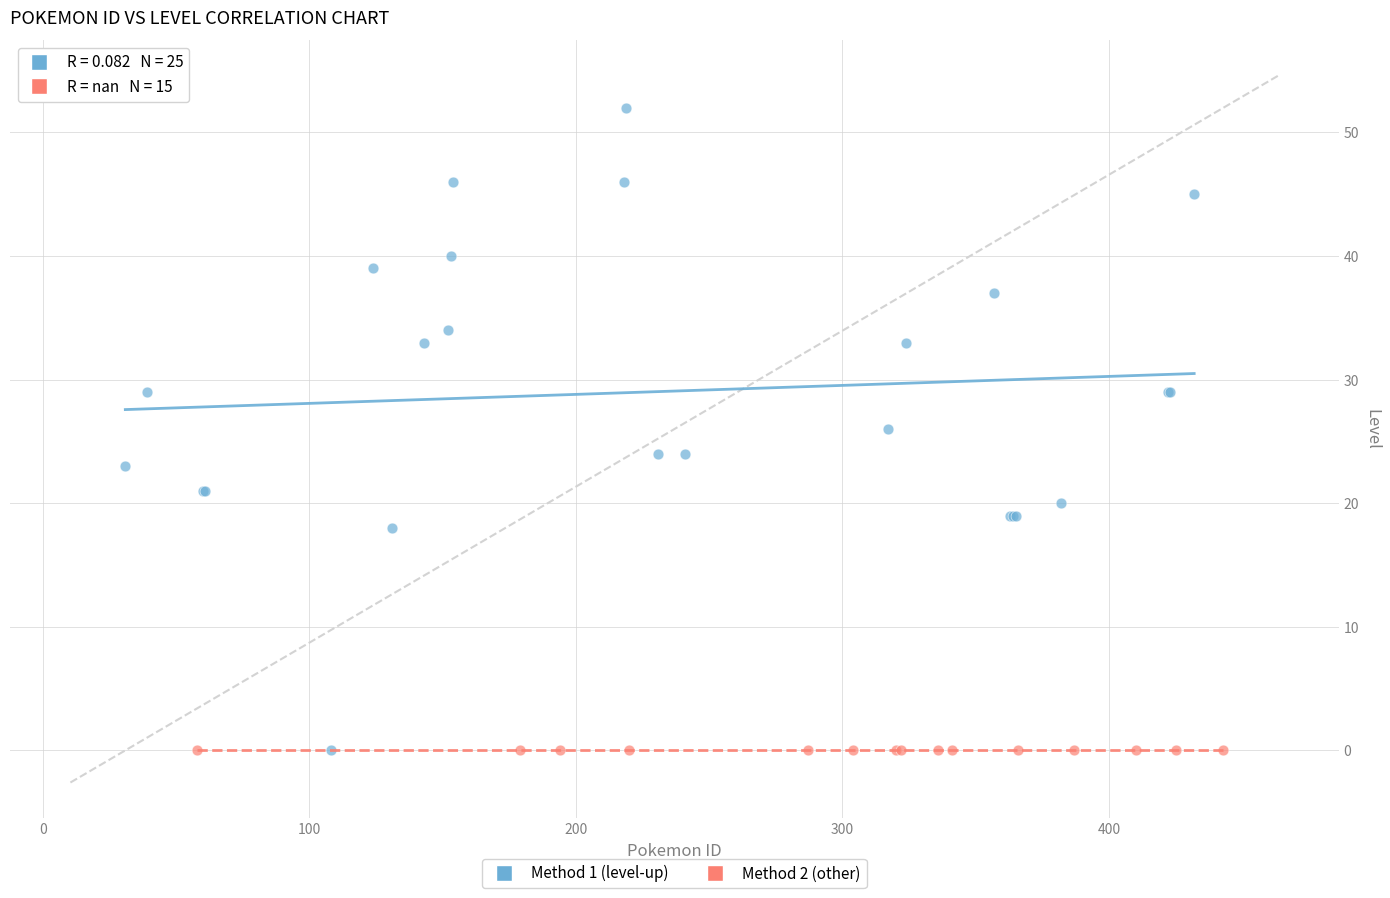

Which series reaches the maximum Y coordinate?

Method 1 (level-up)